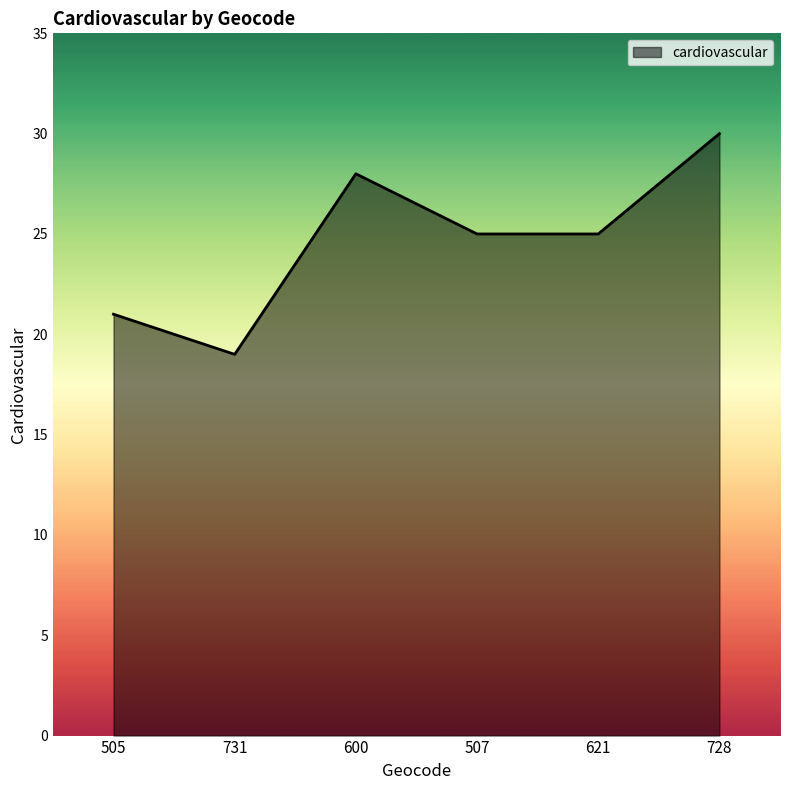

How many interior local peaks (higher than both neighbors) does the data have?

1